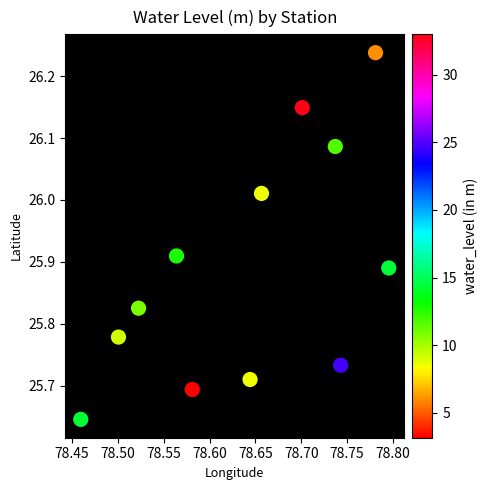

What is the range of Y values (max minus min)?

0.6